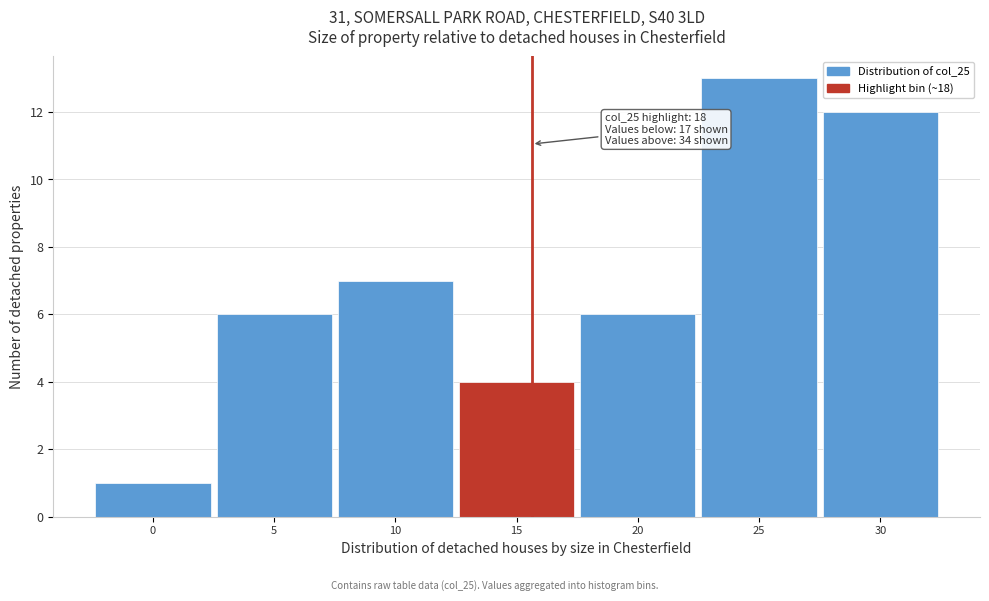

Reading right to left, list all the values displayed in this chart.

12	13	6	4	7	6	1